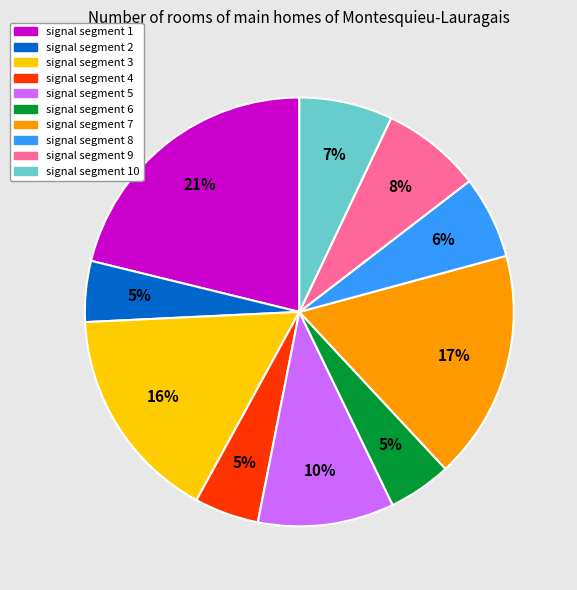

To the nearest percent, what is the average slice percentage?

10%